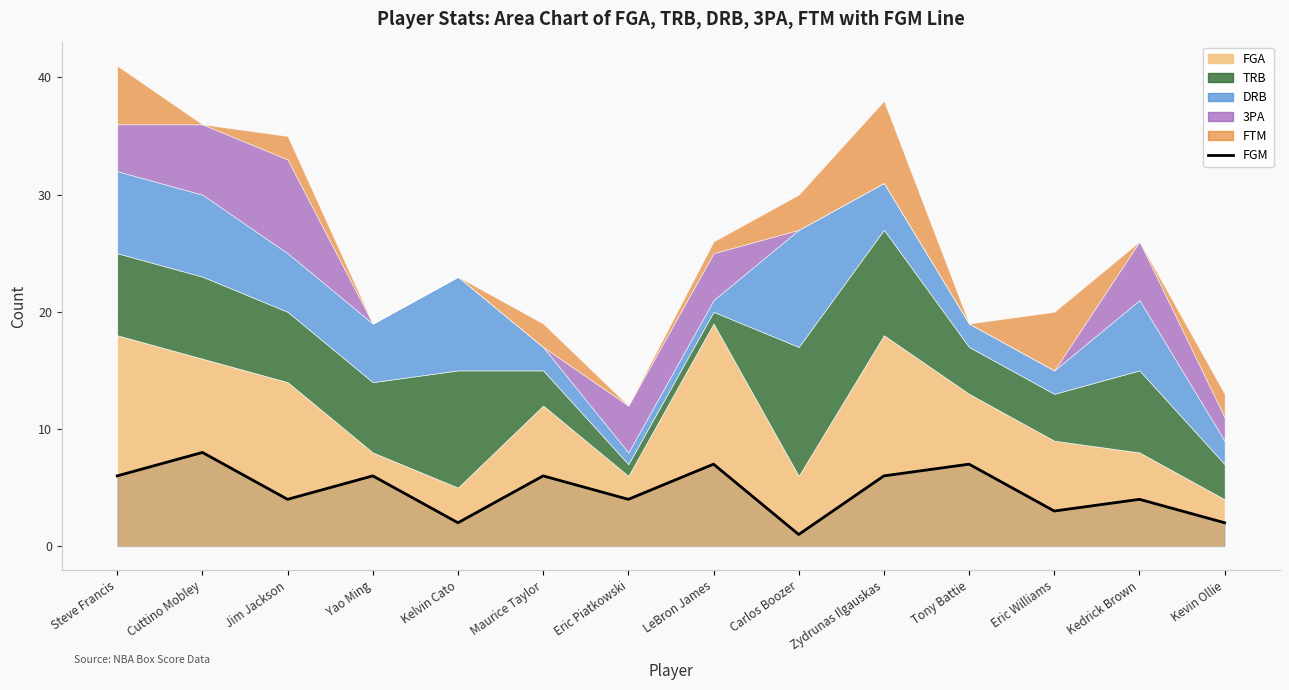

Where does the data first go above 6?

Cuttino Mobley